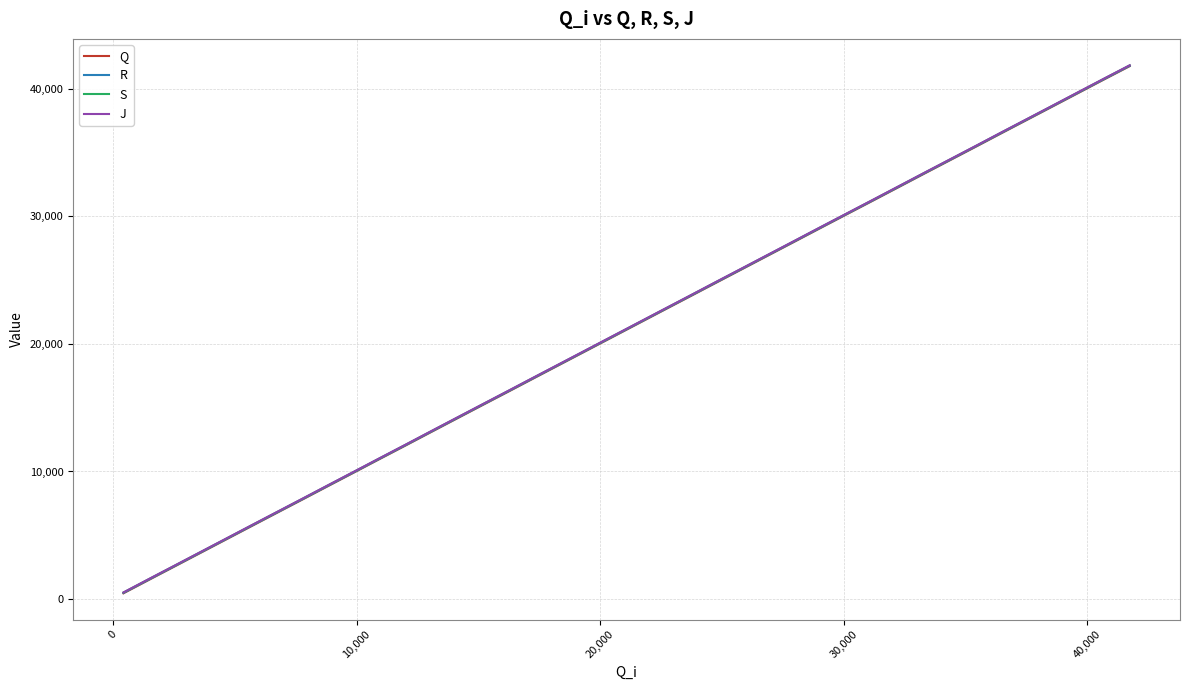

What is the greatest value displayed?

41839